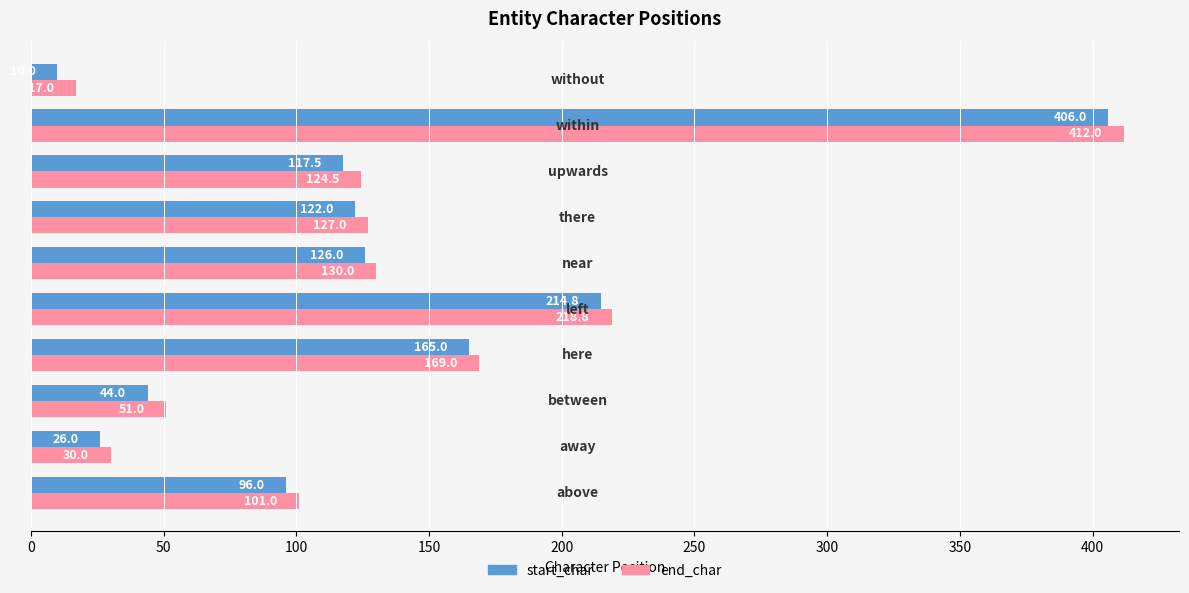

Rank the series by their maximum value, from lowest to highest.

start_char, end_char